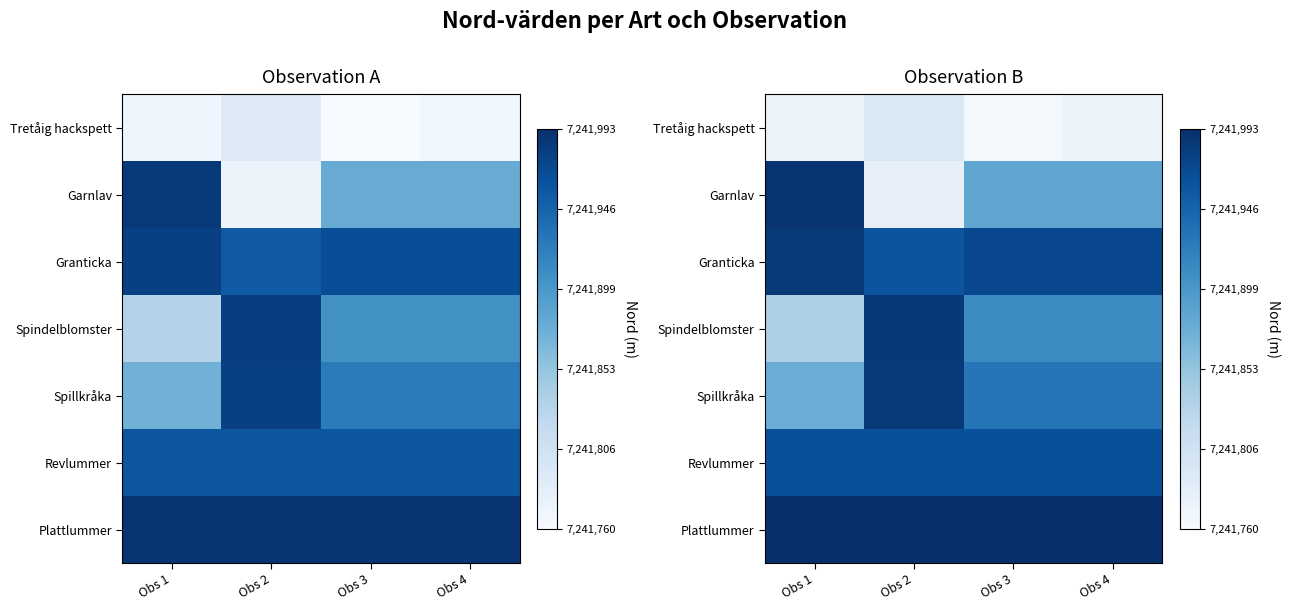

Rank the series by their maximum value, from highest to lowest.

Plattlummer, Garnlav, Spindelblomster, Granticka, Spillkråka, Revlummer, Tretåig hackspett